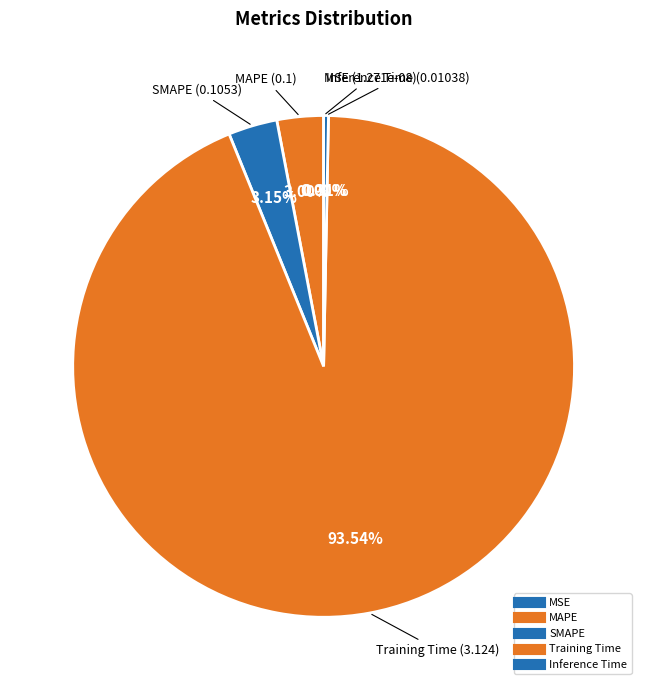

Which category has the smallest portion of the pie?

MSE